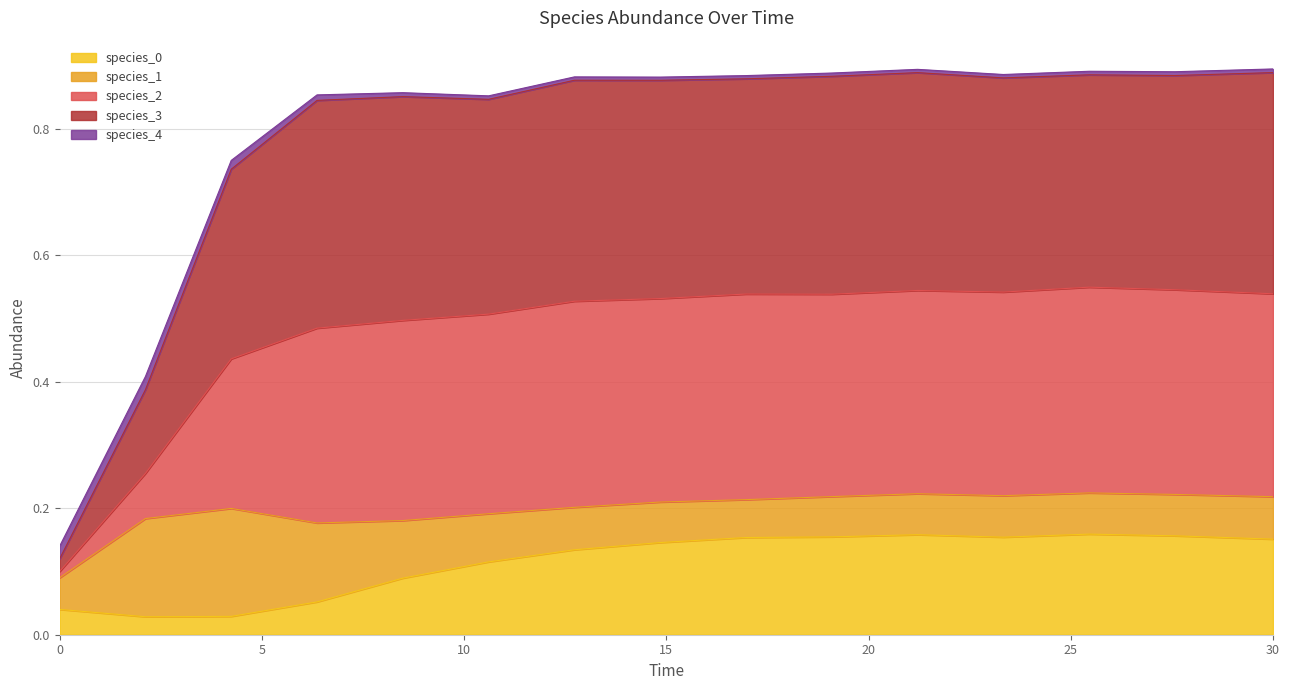

Does the chart display data point markers on the line(s)?

No